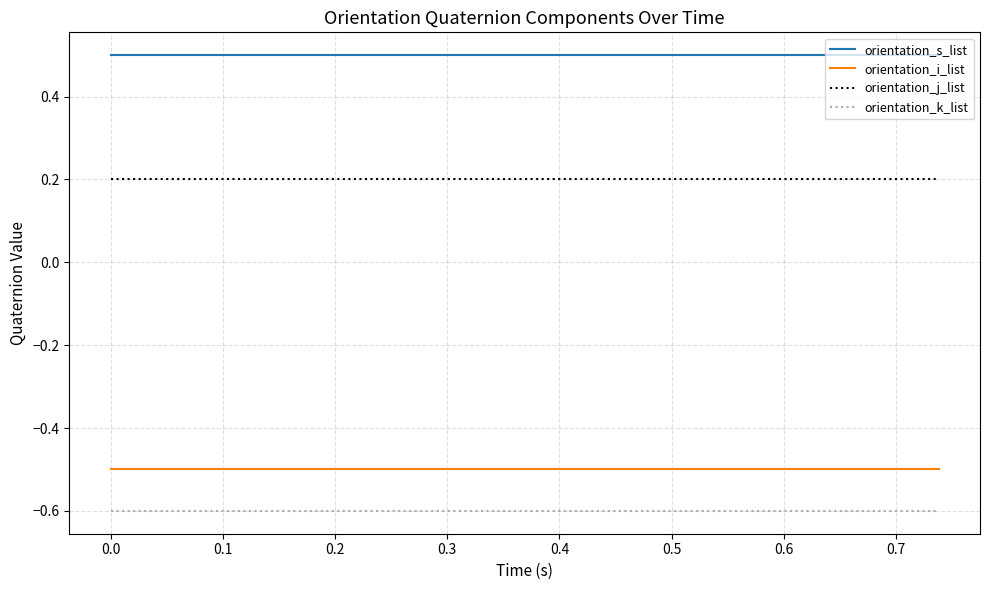

Reading left to right, transcribe all the data shown in this chart.

orientation_s_list: 0.5	0.5	0.5	0.5	0.5	0.5	0.5	0.5	0.5	0.5	0.5	0.5	0.5	0.5	0.5	0.5	0.5	0.5	0.5	0.5	0.5	0.5	0.5	0.5	0.5	0.5	0.5	0.5	0.5	0.5	0.5	0.5	0.5	0.5	0.5	0.5	0.5	0.5	0.5	0.5
orientation_i_list: -0.5	-0.5	-0.5	-0.5	-0.5	-0.5	-0.5	-0.5	-0.5	-0.5	-0.5	-0.5	-0.5	-0.5	-0.5	-0.5	-0.5	-0.5	-0.5	-0.5	-0.5	-0.5	-0.5	-0.5	-0.5	-0.5	-0.5	-0.5	-0.5	-0.5	-0.5	-0.5	-0.5	-0.5	-0.5	-0.5	-0.5	-0.5	-0.5	-0.5
orientation_j_list: 0.2	0.2	0.2	0.2	0.2	0.2	0.2	0.2	0.2	0.2	0.2	0.2	0.2	0.2	0.2	0.2	0.2	0.2	0.2	0.2	0.2	0.2	0.2	0.2	0.2	0.2	0.2	0.2	0.2	0.2	0.2	0.2	0.2	0.2	0.2	0.2	0.2	0.2	0.2	0.2
orientation_k_list: -0.6	-0.6	-0.6	-0.6	-0.6	-0.6	-0.6	-0.6	-0.6	-0.6	-0.6	-0.6	-0.6	-0.6	-0.6	-0.6	-0.6	-0.6	-0.6	-0.6	-0.6	-0.6	-0.6	-0.6	-0.6	-0.6	-0.6	-0.6	-0.6	-0.6	-0.6	-0.6	-0.6	-0.6	-0.6	-0.6	-0.6	-0.6	-0.6	-0.6